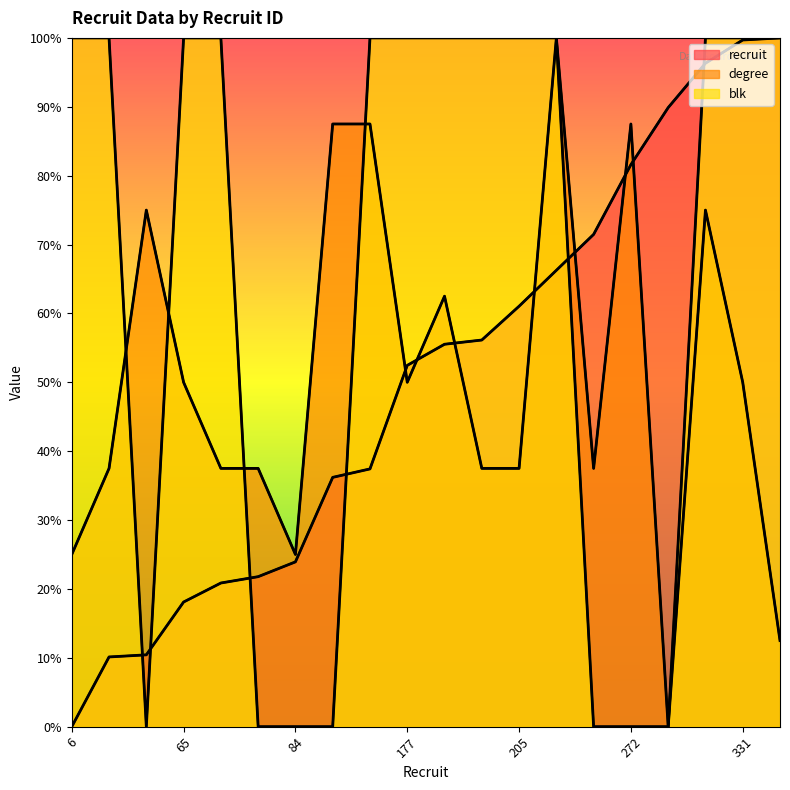

How many times do degree and blk cross each other?

4